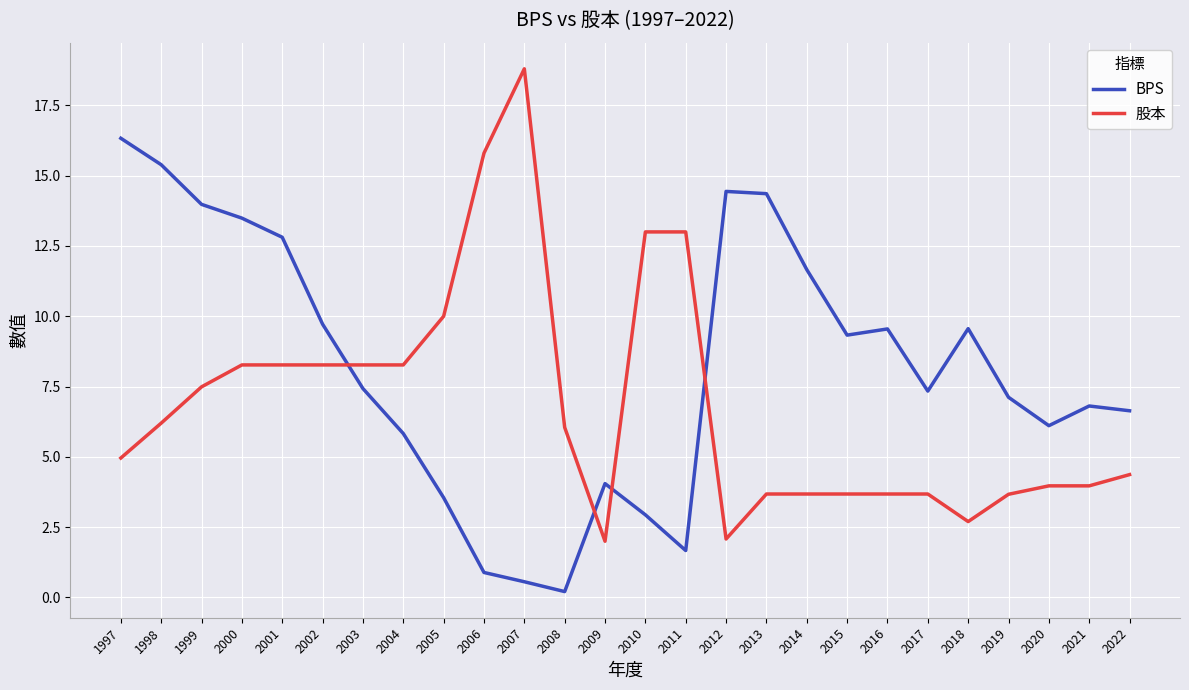

Rank the series by their maximum value, from lowest to highest.

BPS, 股本